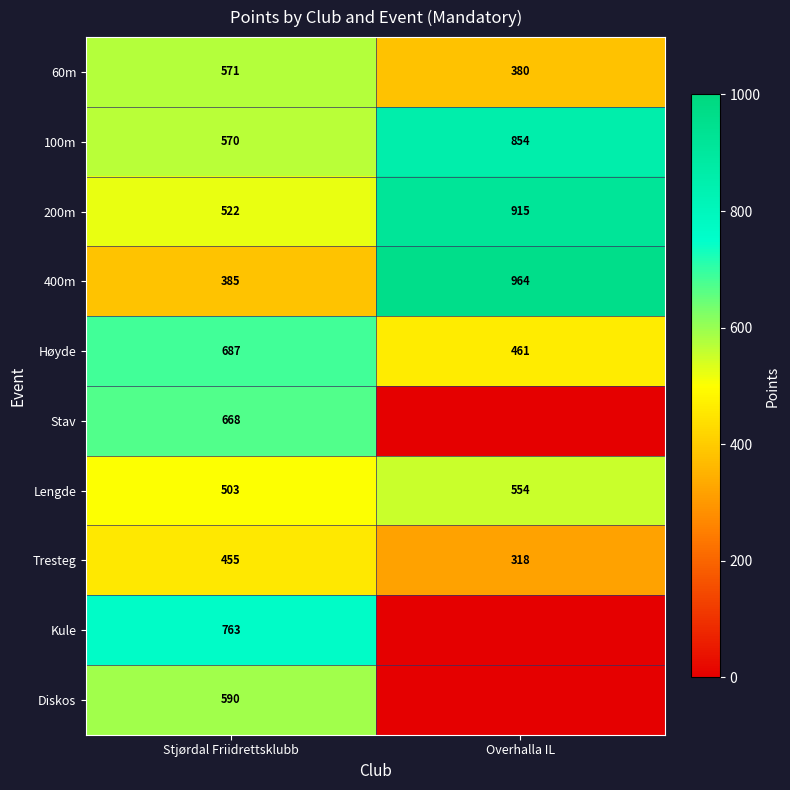

What is the total value across all series at Stjørdal Friidrettsklubb?

5714